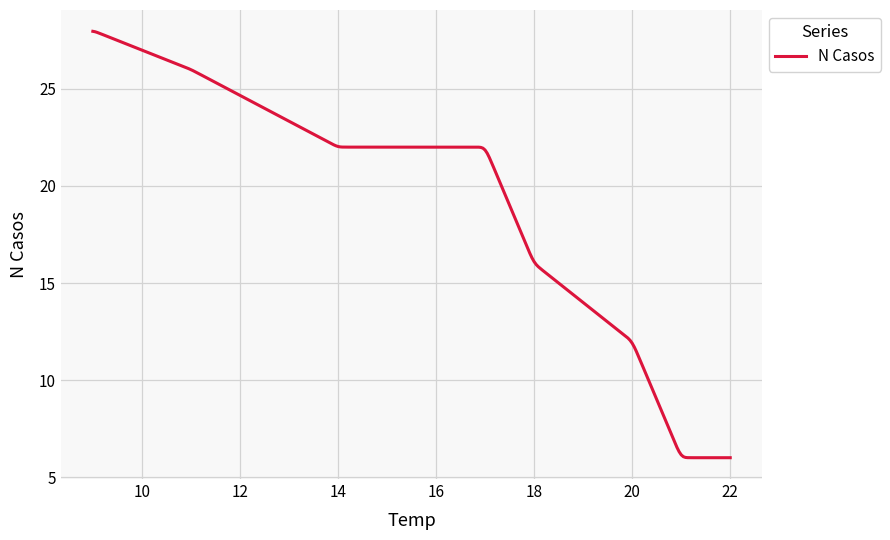

What is the smallest value displayed?

6.0